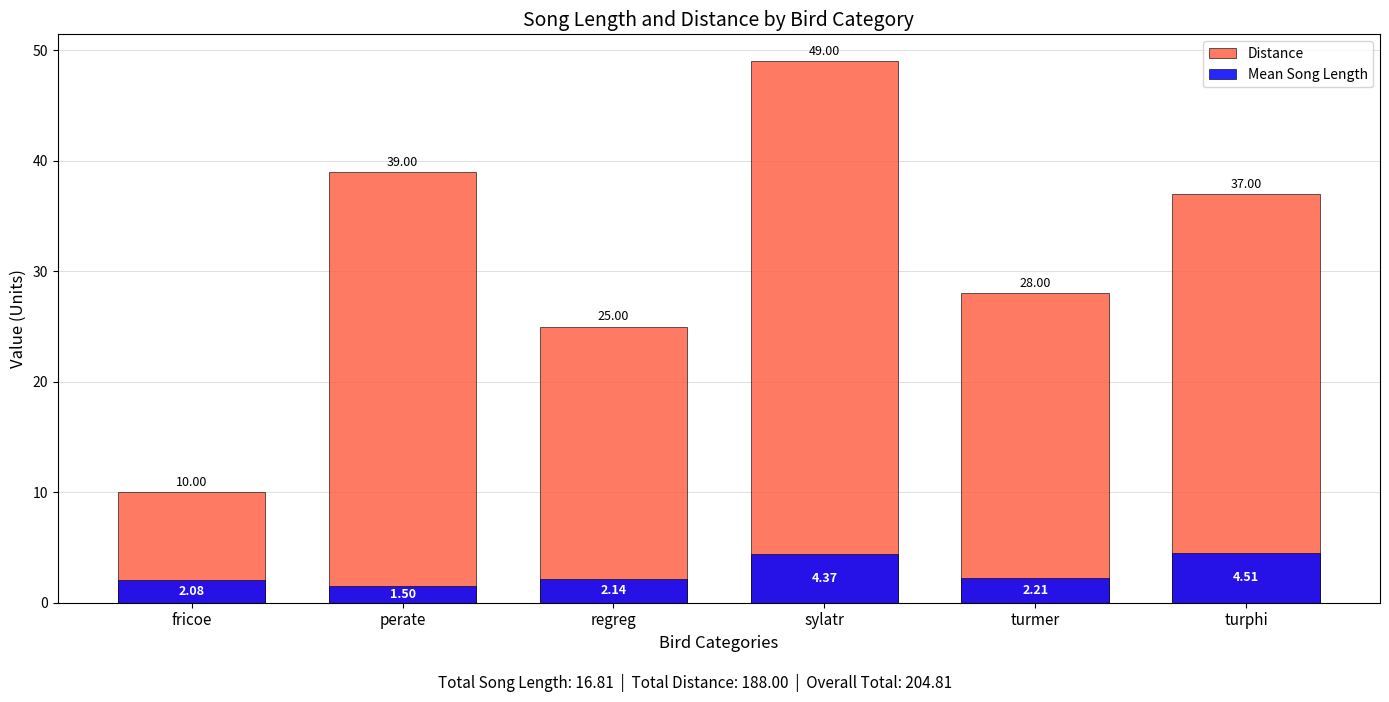

What are all the series names shown in the legend?

Distance, Mean Song Length